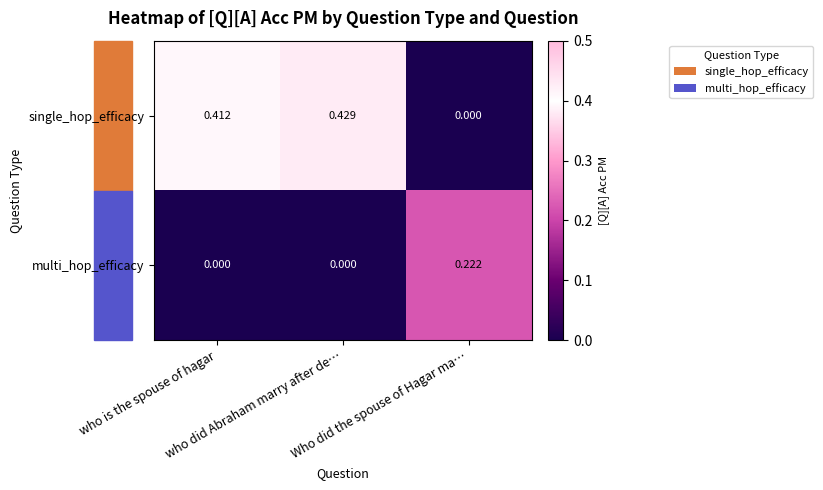

Which series has the largest total across all categories?

single_hop_efficacy